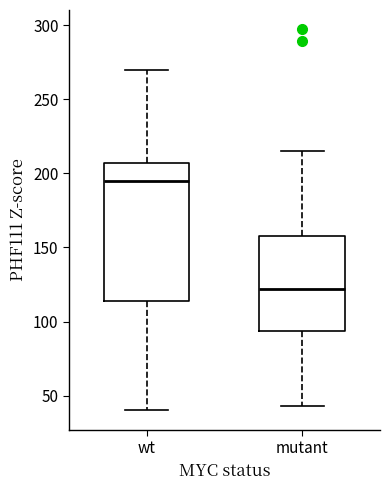

Which box has the lowest median line?

mutant